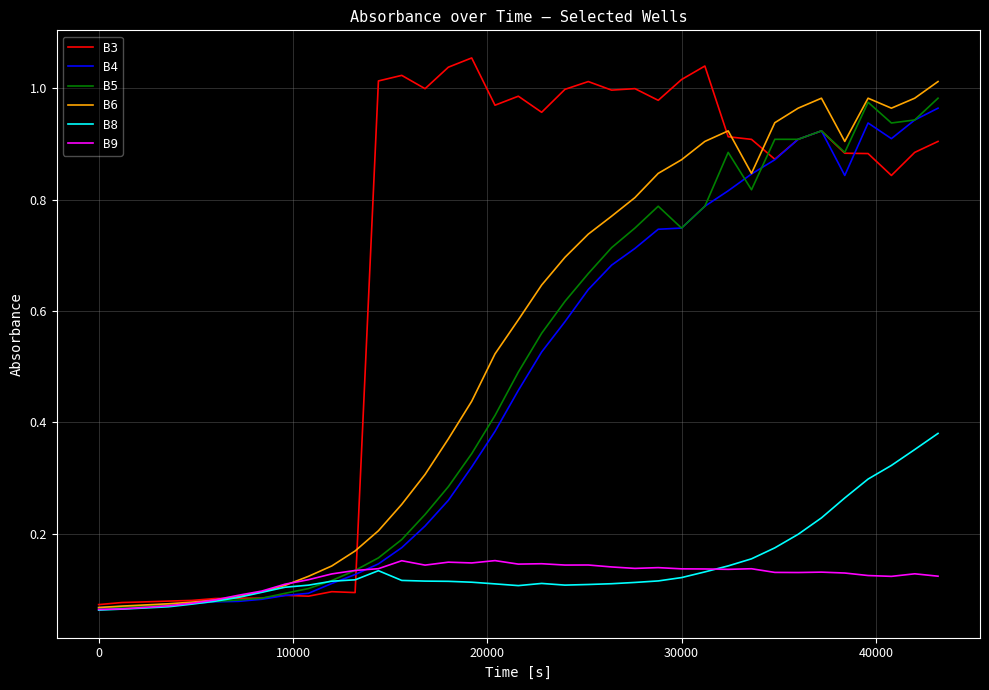

Which series has the largest total across all categories?

B3